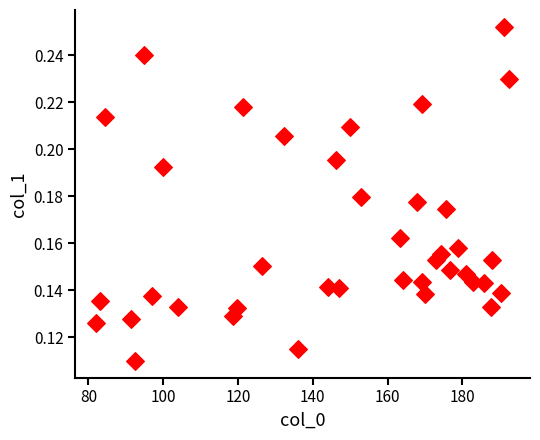

What is the range of X values (max minus min)?

110.6